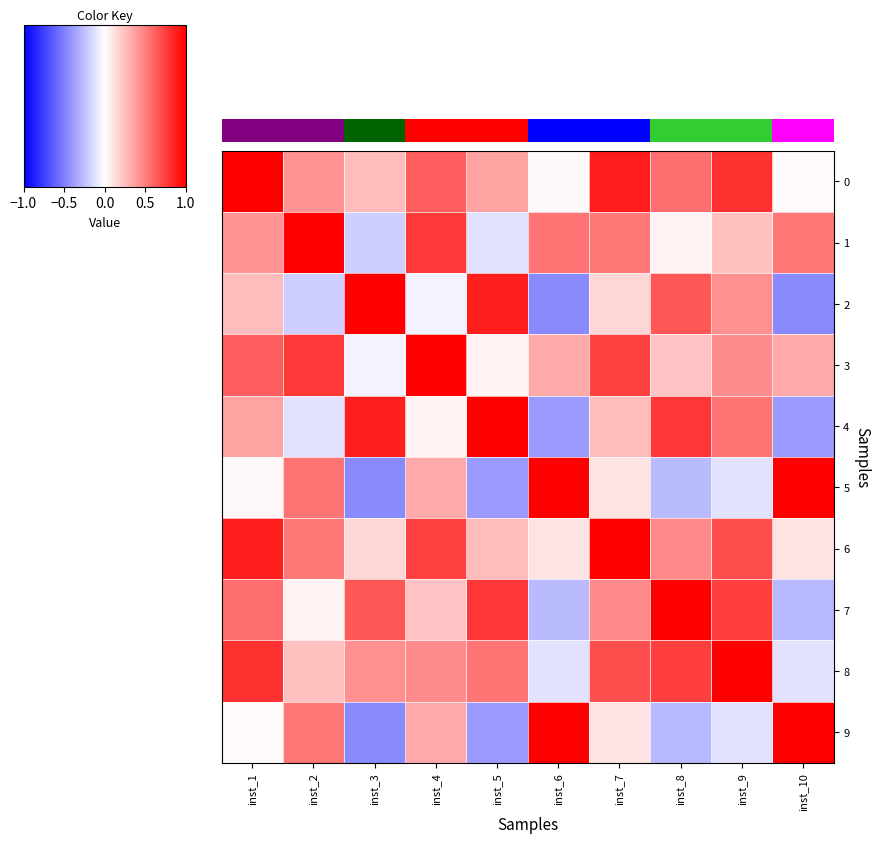

List the series in order of their peak value, highest first.

row_0, row_1, row_2, row_3, row_4, row_5, row_6, row_7, row_8, row_9